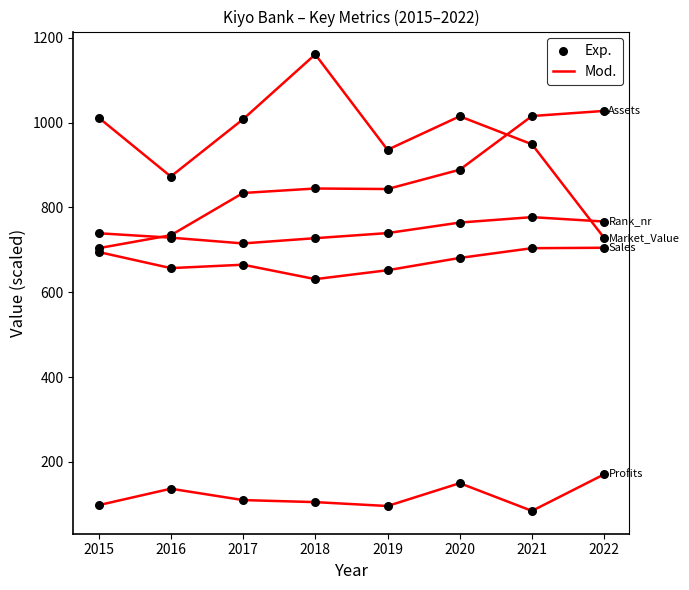

Which series has the largest Y range (max minus min)?

Mod.